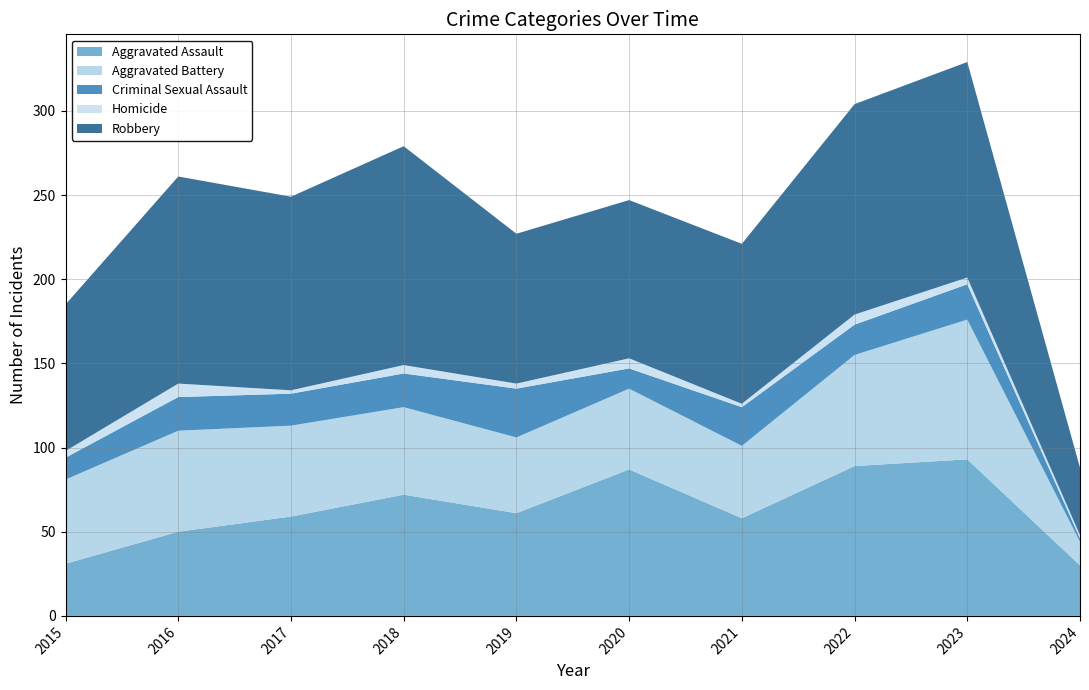

Reading right to left, what are all the values shown in this chart?

Aggravated Assault: 30	93	89	58	87	61	72	59	50	31
Aggravated Battery: 14	83	66	43	48	45	52	54	60	50
Criminal Sexual Assault: 2	21	18	23	12	29	20	19	20	13
Homicide: 2	4	6	2	6	3	5	2	8	4
Robbery: 40	128	125	95	94	89	130	115	123	87